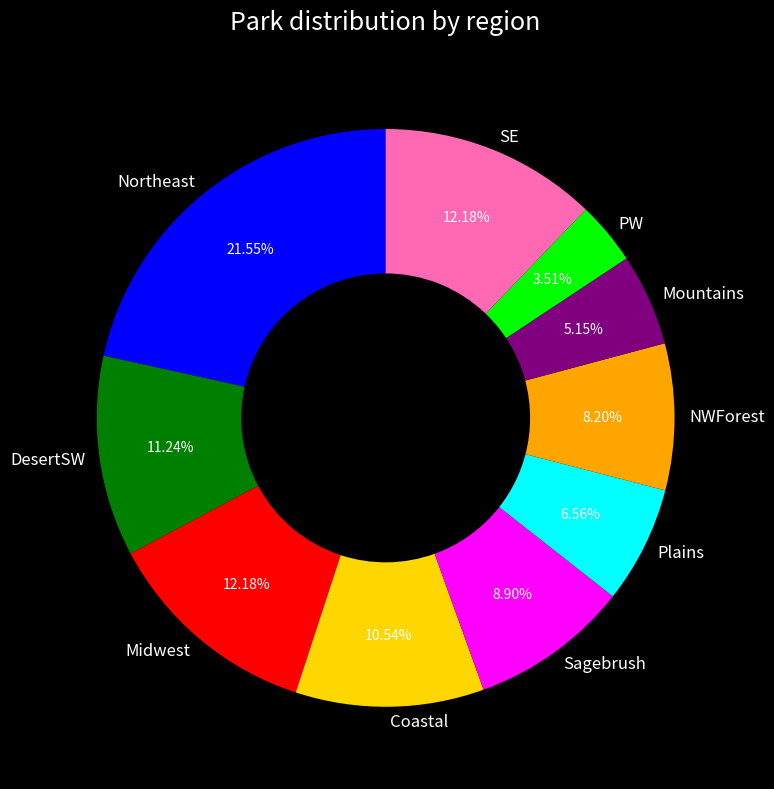

Is there any slice that represents more than half of the pie?

No